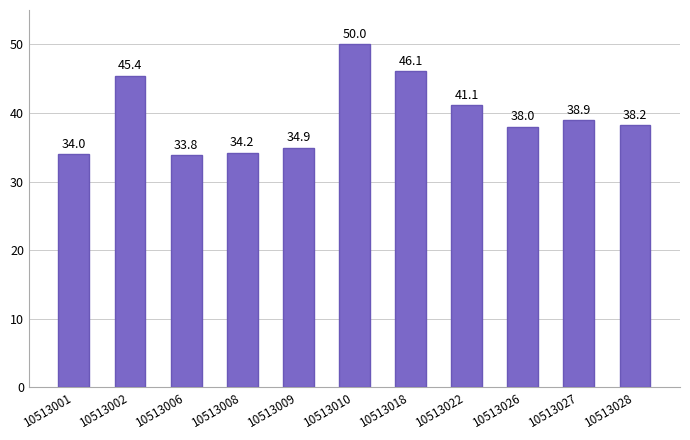

Are the bars horizontal?

No